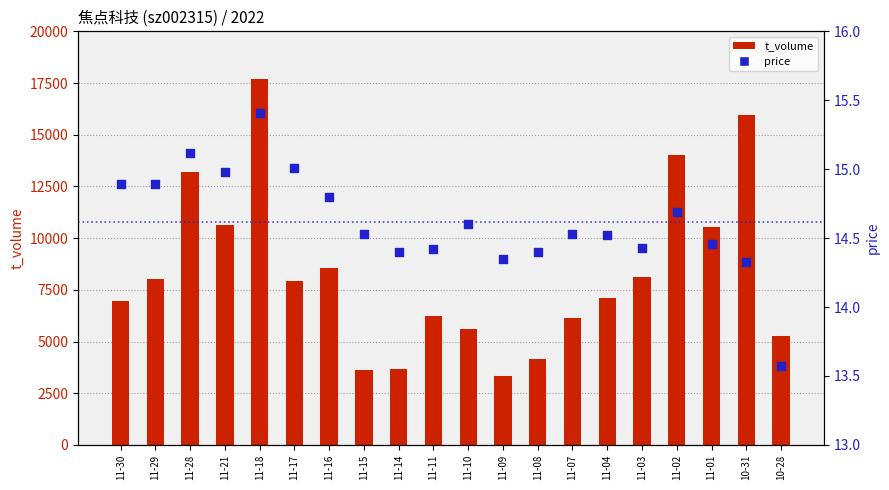

Which series has the largest total across all categories?

t_volume